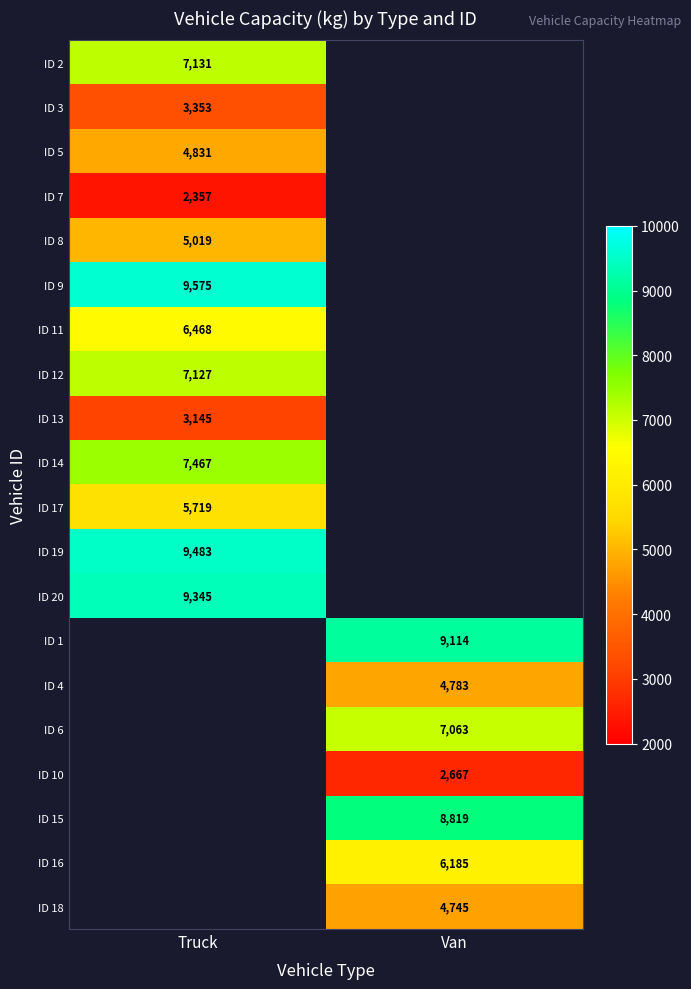

Between Van and Truck, which is larger?

Truck